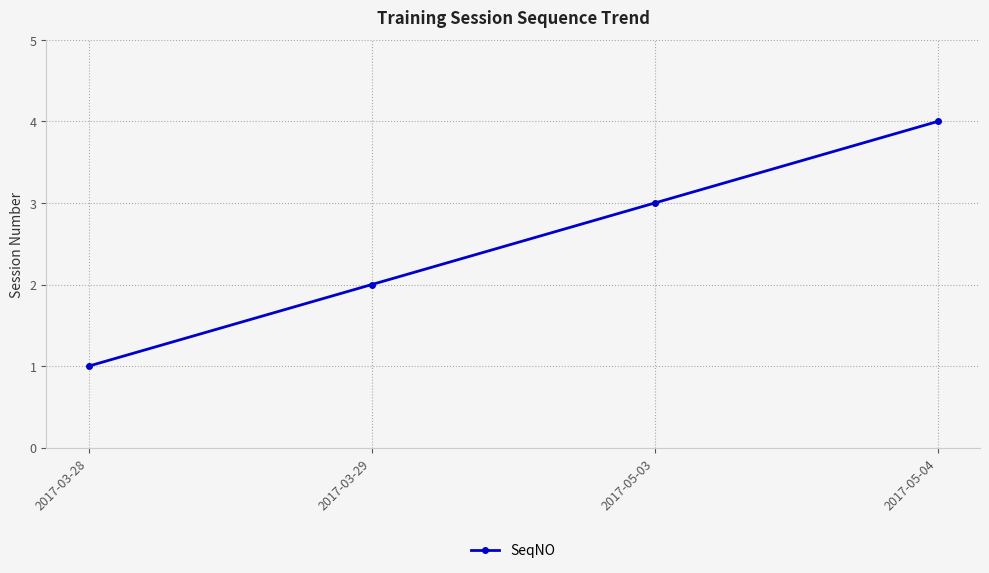

What is the change in value from 2017-03-28 to 2017-05-04?

+3